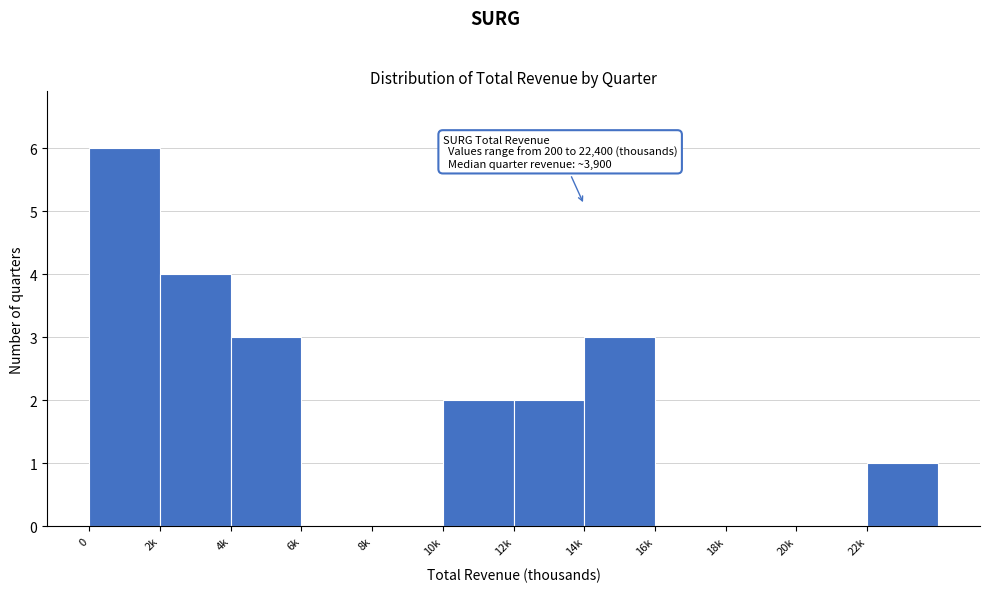

Reading right to left, what are all the values shown in this chart?

22k=1	20k=0	18k=0	16k=0	14k=3	12k=2	10k=2	8k=0	6k=0	4k=3	2k=4	0=6